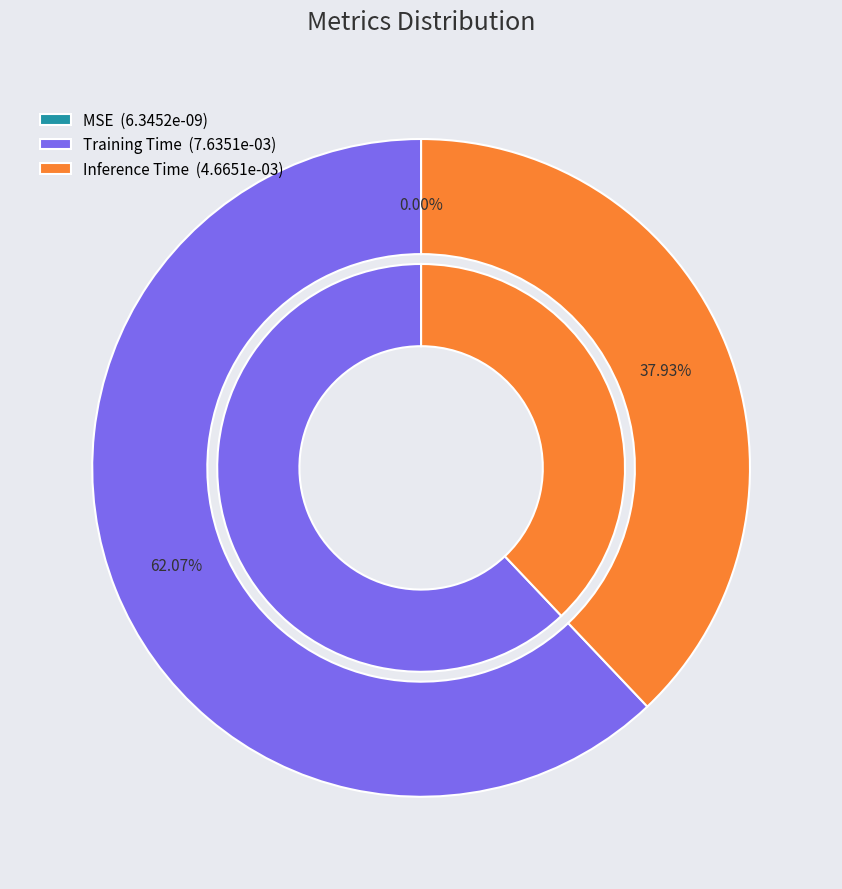

What percentage is NOT represented by Training Time?

37.9%